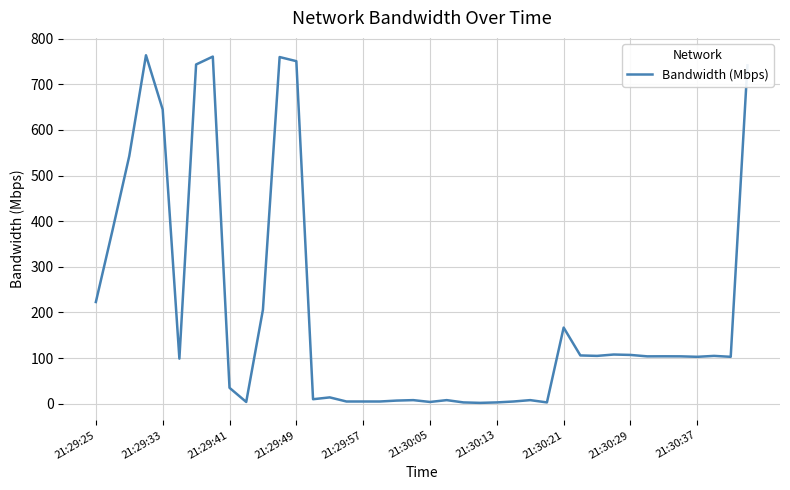

What is the maximum value shown in the chart?

763.4